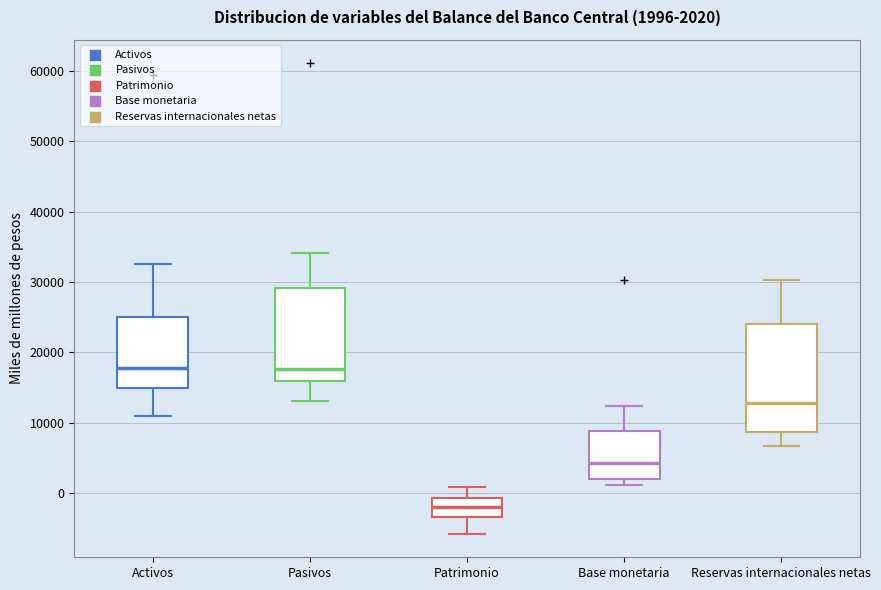

Comparing the boxes themselves (not the whiskers), which one is the tallest?

Reservas internacionales netas